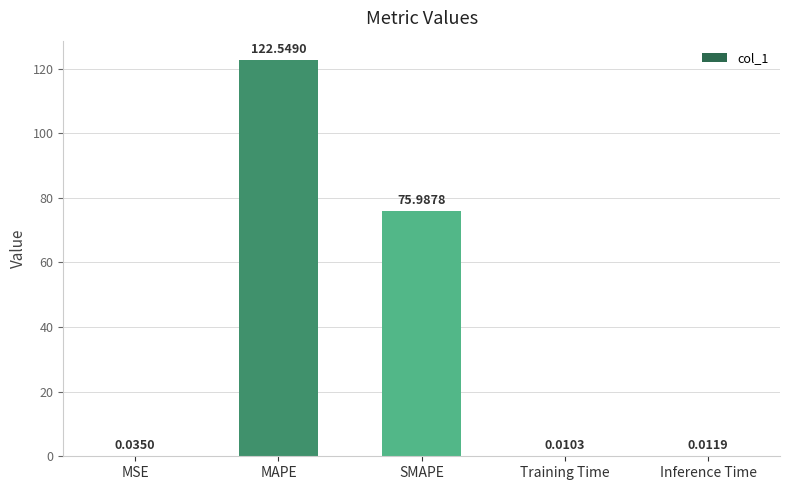

Between MAPE and Training Time, which is larger?

MAPE